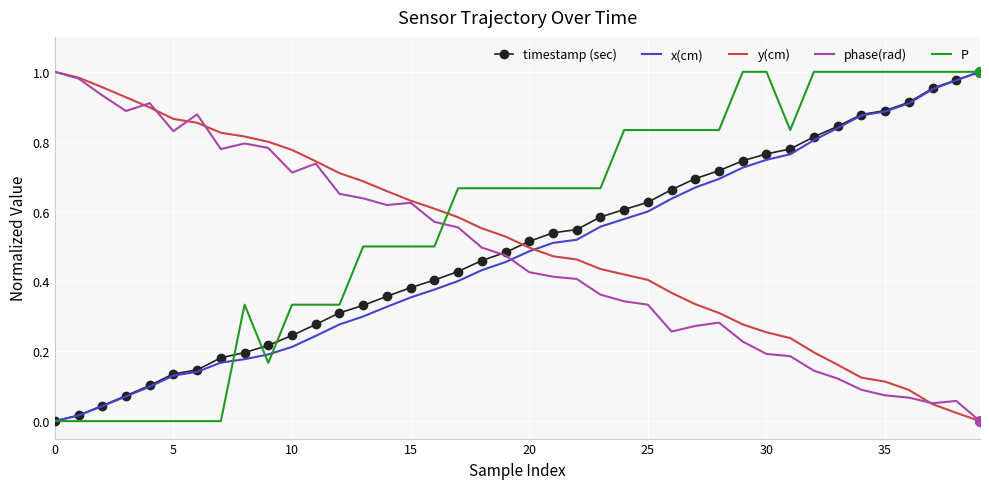

Which series has the largest total across all categories?

P